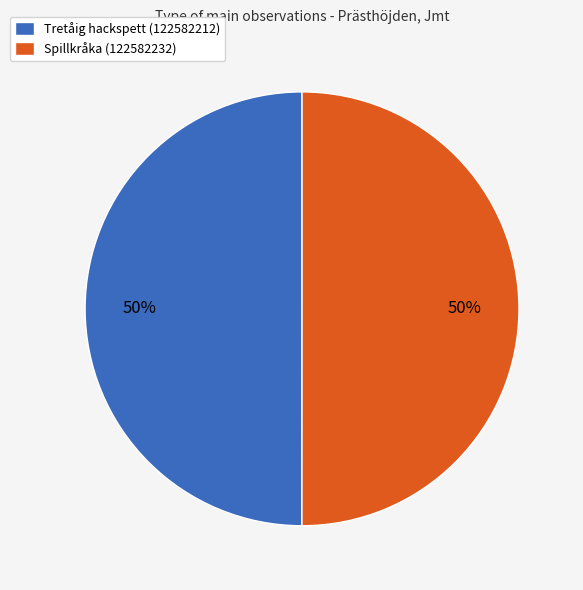

What percentage is the Spillkråka (122582232) slice, to the nearest percent?

50%